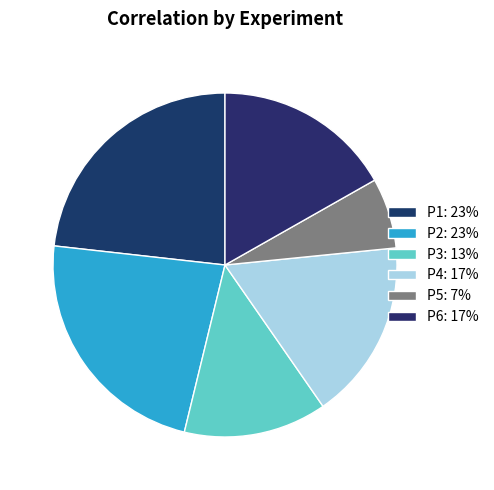

How many slices are in this pie chart?

6